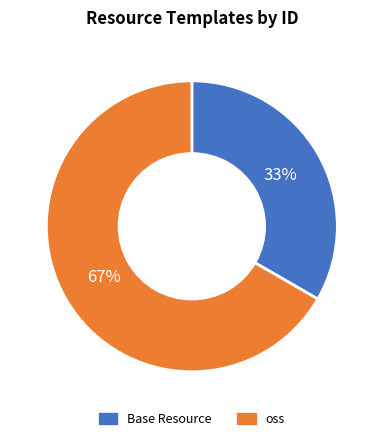

Which has a higher value, oss or Base Resource?

oss